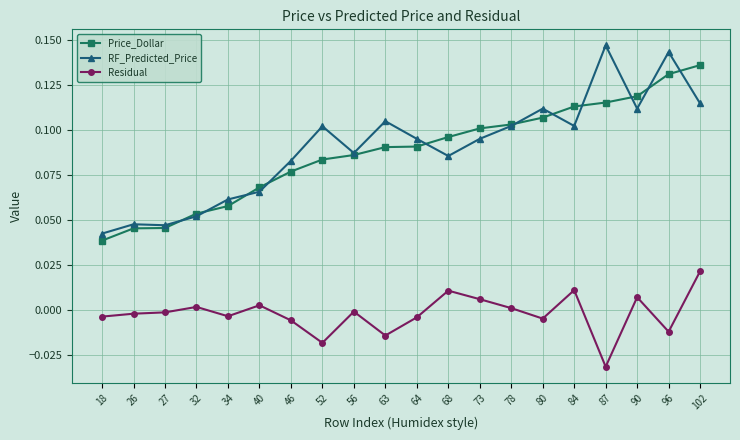

Which category has the lowest value in the RF_Predicted_Price series?

18